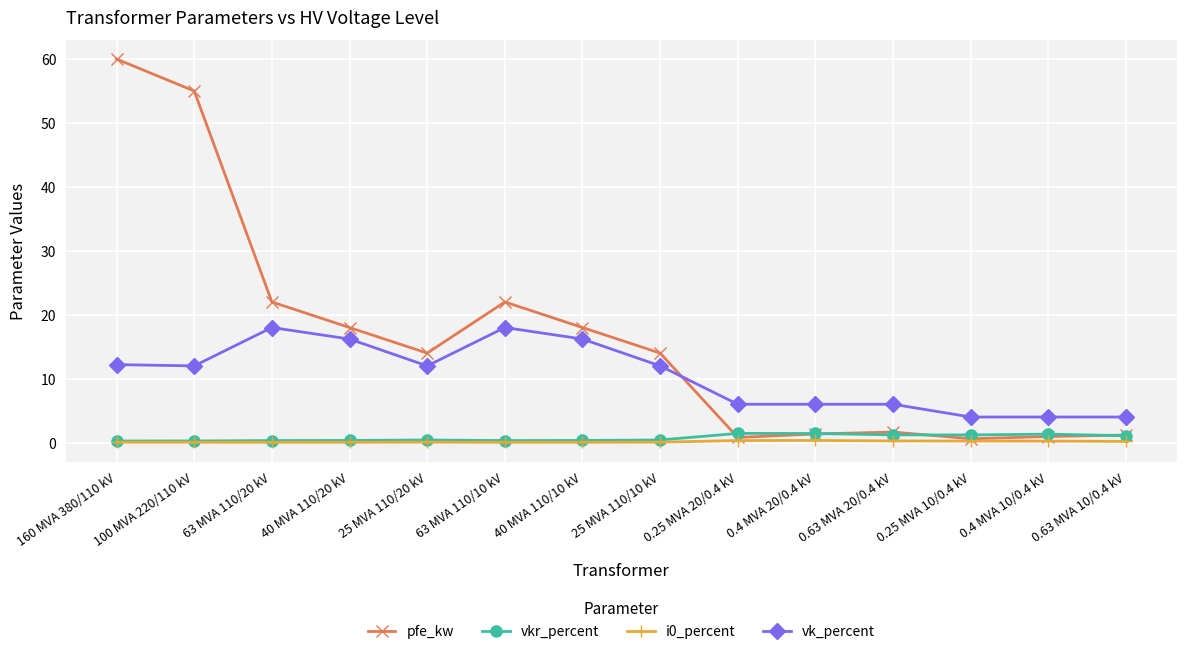

At which category does the chart reach its peak across all series?

160 MVA 380/110 kV